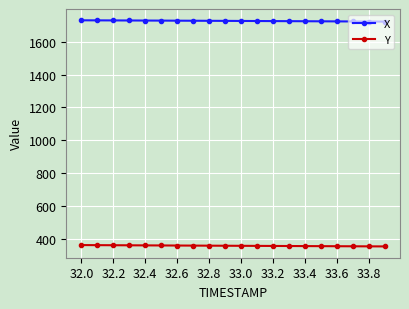

What is the average value of the Y series?

358.1